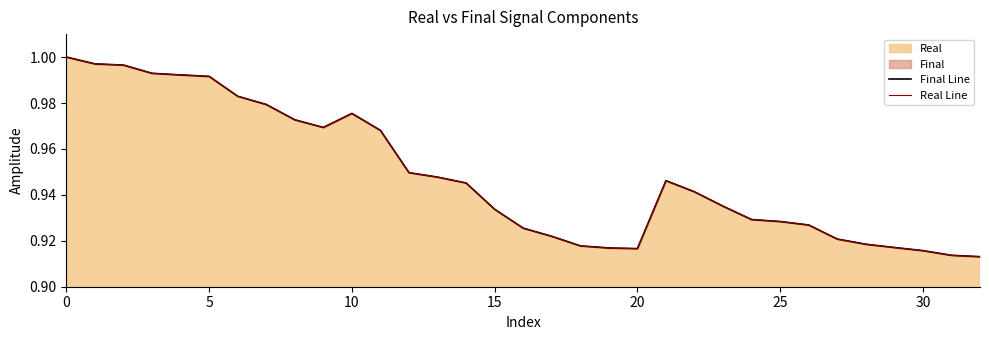

What is the difference between the maximum and minimum values in the Real Line series?

0.1